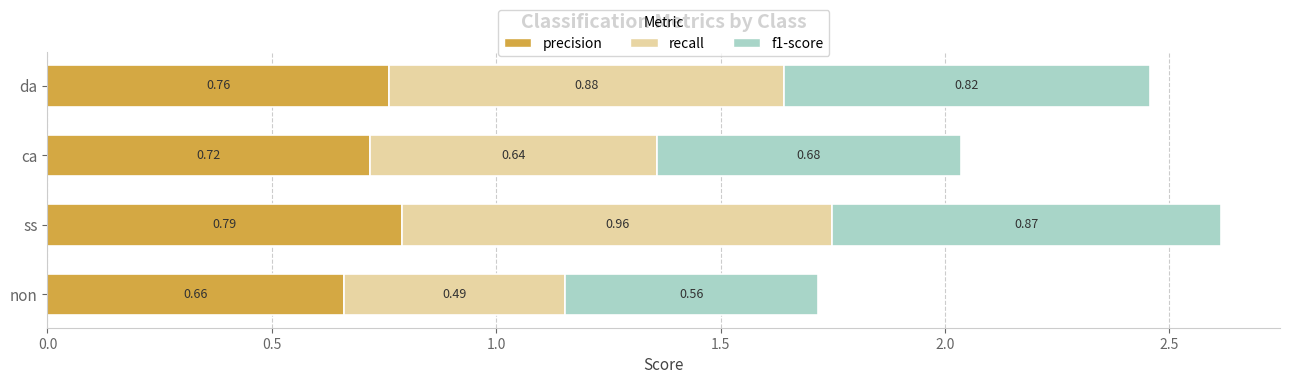

What is the sum of the precision values at ss and ca?

1.5